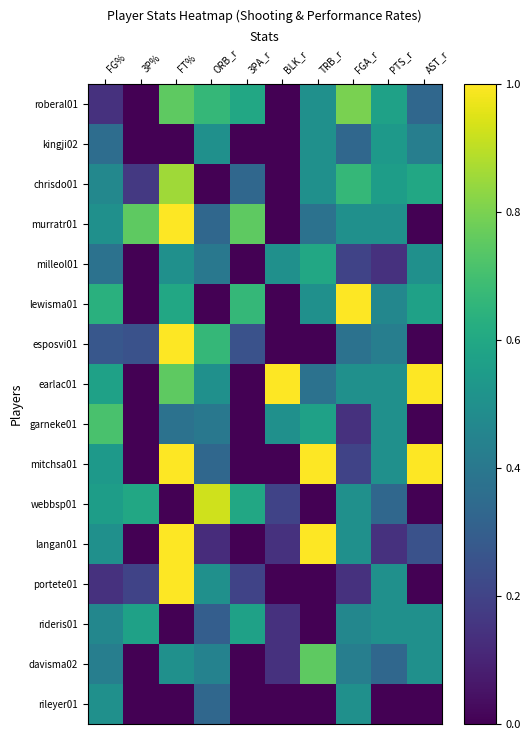

Reading right to left, transcribe all the data shown in this chart.

roberal01: AST_r=0.3	PTS_r=0.6	FGA_r=0.8	TRB_r=0.5	BLK_r=0.0	3PA_r=0.6	ORB_r=0.7	FT%=0.8	3P%=0.0	FG%=0.1
kingji02: AST_r=0.4	PTS_r=0.5	FGA_r=0.3	TRB_r=0.5	BLK_r=0.0	3PA_r=0.0	ORB_r=0.5	FT%=0.0	3P%=0.0	FG%=0.4
chrisdo01: AST_r=0.6	PTS_r=0.6	FGA_r=0.7	TRB_r=0.5	BLK_r=0.0	3PA_r=0.3	ORB_r=0.0	FT%=0.9	3P%=0.2	FG%=0.5
murratr01: AST_r=0.0	PTS_r=0.5	FGA_r=0.5	TRB_r=0.4	BLK_r=0.0	3PA_r=0.8	ORB_r=0.3	FT%=1.0	3P%=0.8	FG%=0.5
milleol01: AST_r=0.5	PTS_r=0.1	FGA_r=0.2	TRB_r=0.6	BLK_r=0.5	3PA_r=0.0	ORB_r=0.4	FT%=0.5	3P%=0.0	FG%=0.4
lewisma01: AST_r=0.6	PTS_r=0.5	FGA_r=1.0	TRB_r=0.5	BLK_r=0.0	3PA_r=0.7	ORB_r=0.0	FT%=0.6	3P%=0.0	FG%=0.6
esposvi01: AST_r=0.0	PTS_r=0.4	FGA_r=0.4	TRB_r=0.0	BLK_r=0.0	3PA_r=0.2	ORB_r=0.7	FT%=1.0	3P%=0.2	FG%=0.3
earlac01: AST_r=1.0	PTS_r=0.5	FGA_r=0.5	TRB_r=0.4	BLK_r=1.0	3PA_r=0.0	ORB_r=0.5	FT%=0.8	3P%=0.0	FG%=0.6
garneke01: AST_r=0.0	PTS_r=0.5	FGA_r=0.1	TRB_r=0.6	BLK_r=0.5	3PA_r=0.0	ORB_r=0.4	FT%=0.4	3P%=0.0	FG%=0.7
mitchsa01: AST_r=1.0	PTS_r=0.5	FGA_r=0.2	TRB_r=1.0	BLK_r=0.0	3PA_r=0.0	ORB_r=0.3	FT%=1.0	3P%=0.0	FG%=0.5
webbsp01: AST_r=0.0	PTS_r=0.3	FGA_r=0.5	TRB_r=0.0	BLK_r=0.2	3PA_r=0.6	ORB_r=0.9	FT%=0.0	3P%=0.6	FG%=0.6
langan01: AST_r=0.2	PTS_r=0.1	FGA_r=0.5	TRB_r=1.0	BLK_r=0.1	3PA_r=0.0	ORB_r=0.1	FT%=1.0	3P%=0.0	FG%=0.5
portete01: AST_r=0.0	PTS_r=0.5	FGA_r=0.1	TRB_r=0.0	BLK_r=0.0	3PA_r=0.2	ORB_r=0.5	FT%=1.0	3P%=0.2	FG%=0.1
rideris01: AST_r=0.5	PTS_r=0.5	FGA_r=0.5	TRB_r=0.0	BLK_r=0.1	3PA_r=0.6	ORB_r=0.3	FT%=0.0	3P%=0.6	FG%=0.5
davisma02: AST_r=0.5	PTS_r=0.3	FGA_r=0.4	TRB_r=0.8	BLK_r=0.1	3PA_r=0.0	ORB_r=0.4	FT%=0.5	3P%=0.0	FG%=0.4
rileyer01: AST_r=0.0	PTS_r=0.0	FGA_r=0.5	TRB_r=0.0	BLK_r=0.0	3PA_r=0.0	ORB_r=0.3	FT%=0.0	3P%=0.0	FG%=0.5